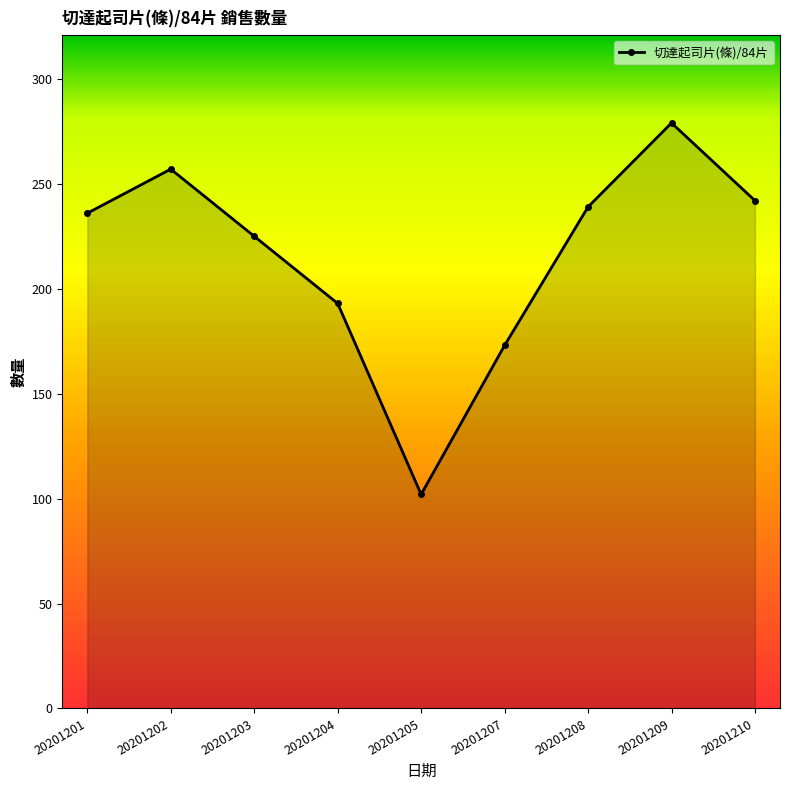

How many series are shown in this chart?

1